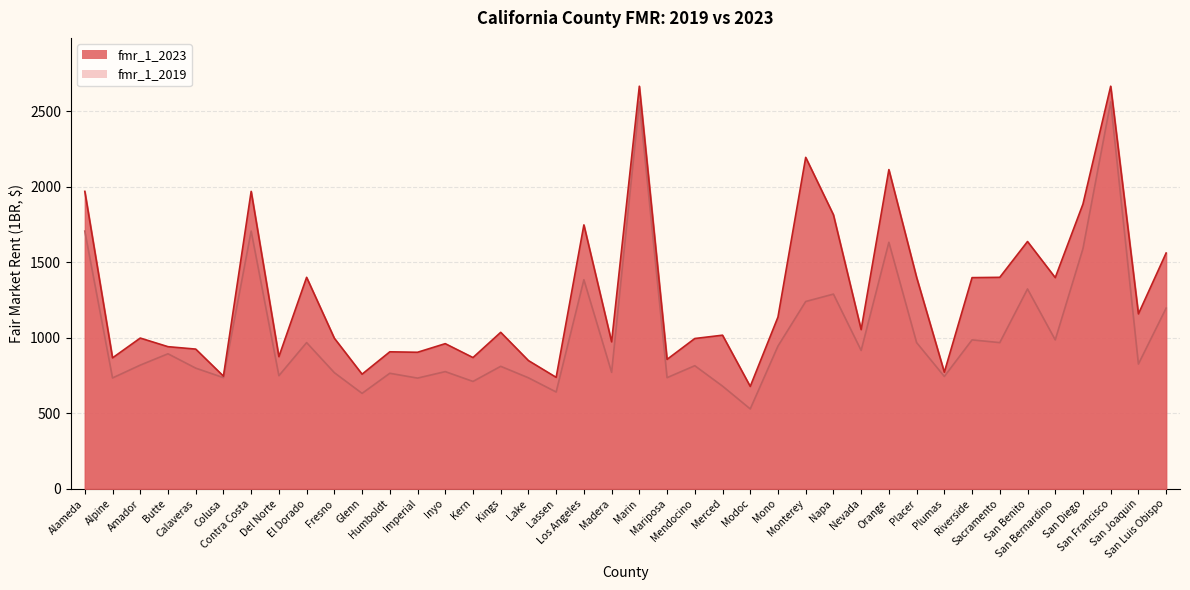

Which series has the widest spread of values?

fmr_1_2019